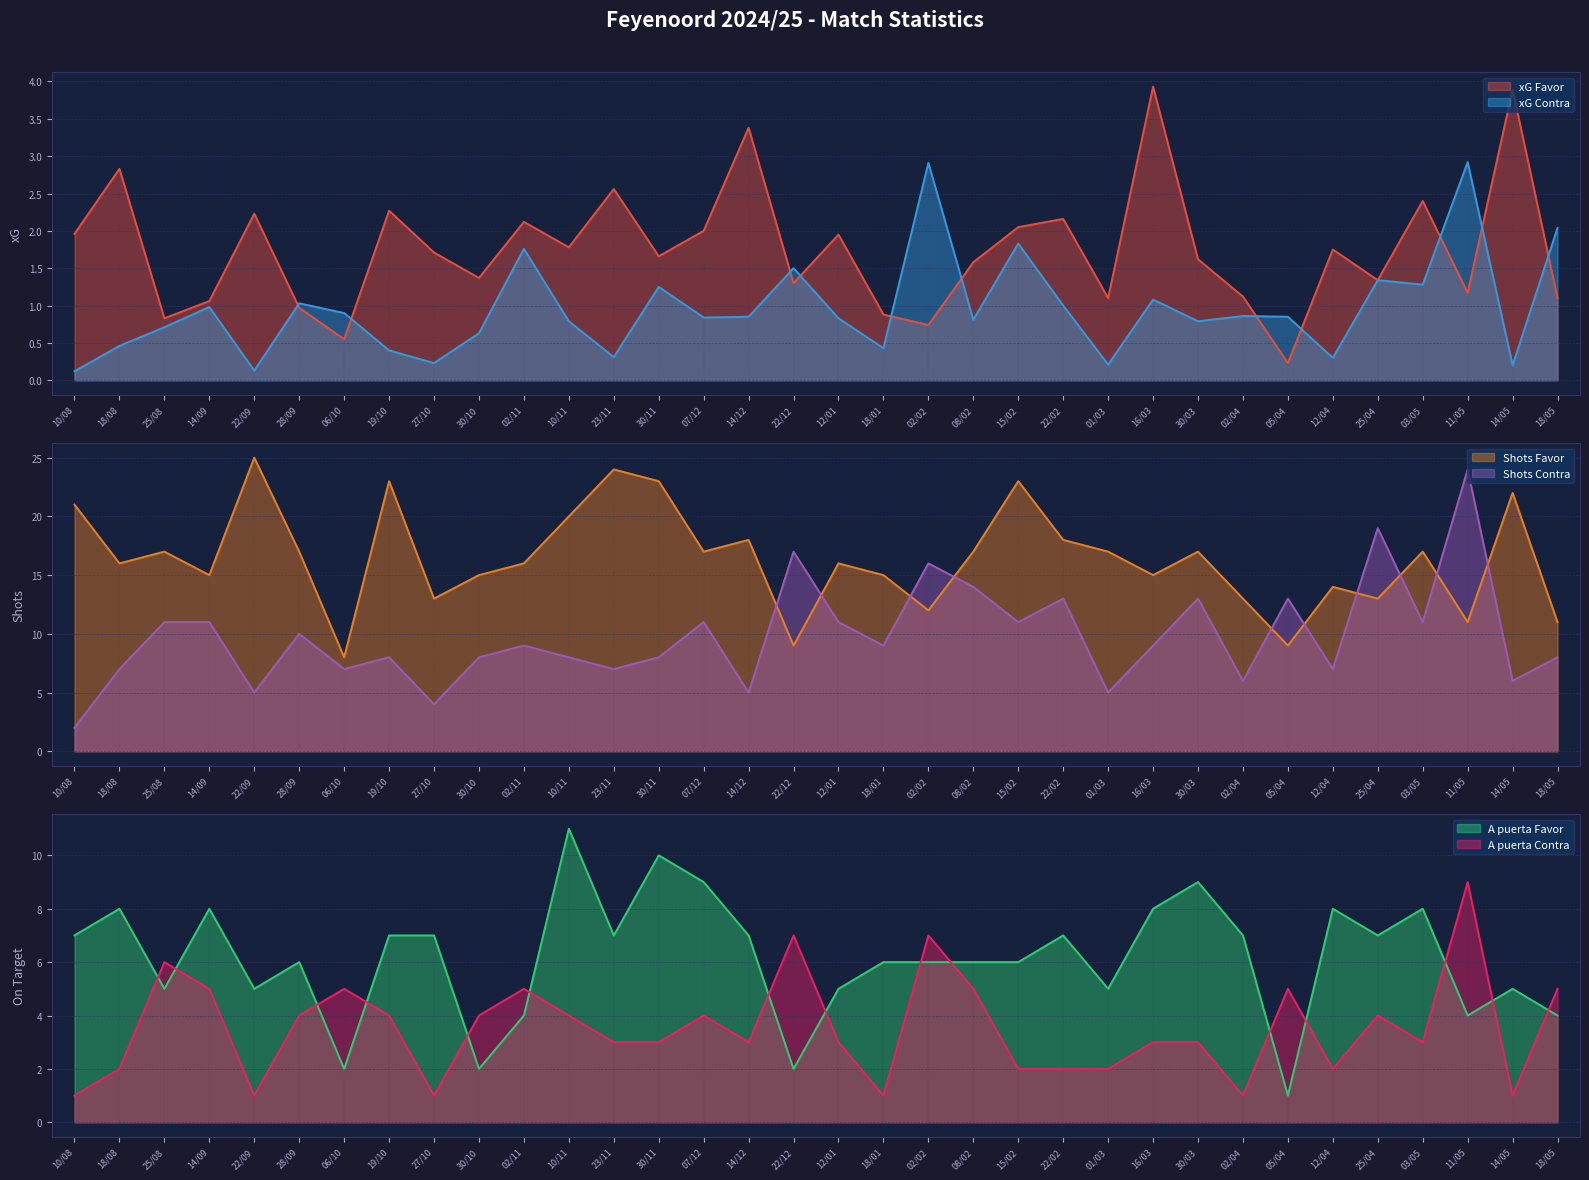

At which category does the chart reach its peak across all series?

16/03